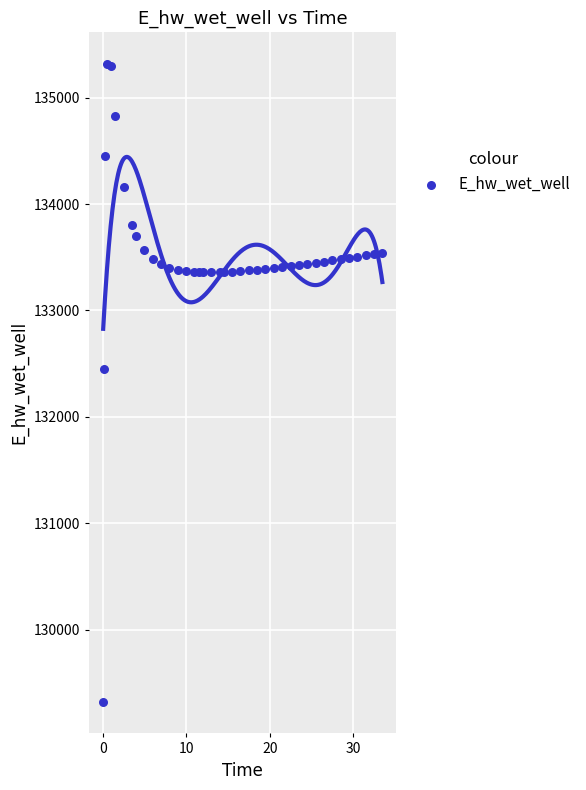

What Y value in the scatter plot is closest to 132319?

132451.4